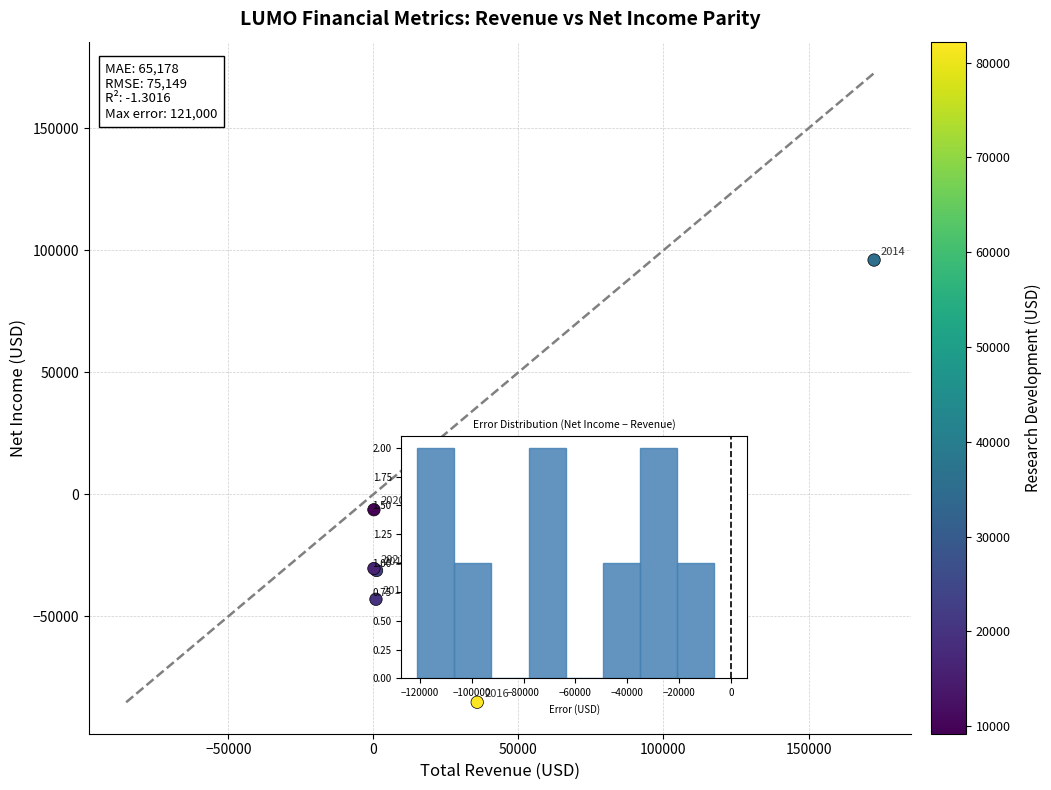

What Y value in the scatter plot is closest to 5400?

-6300